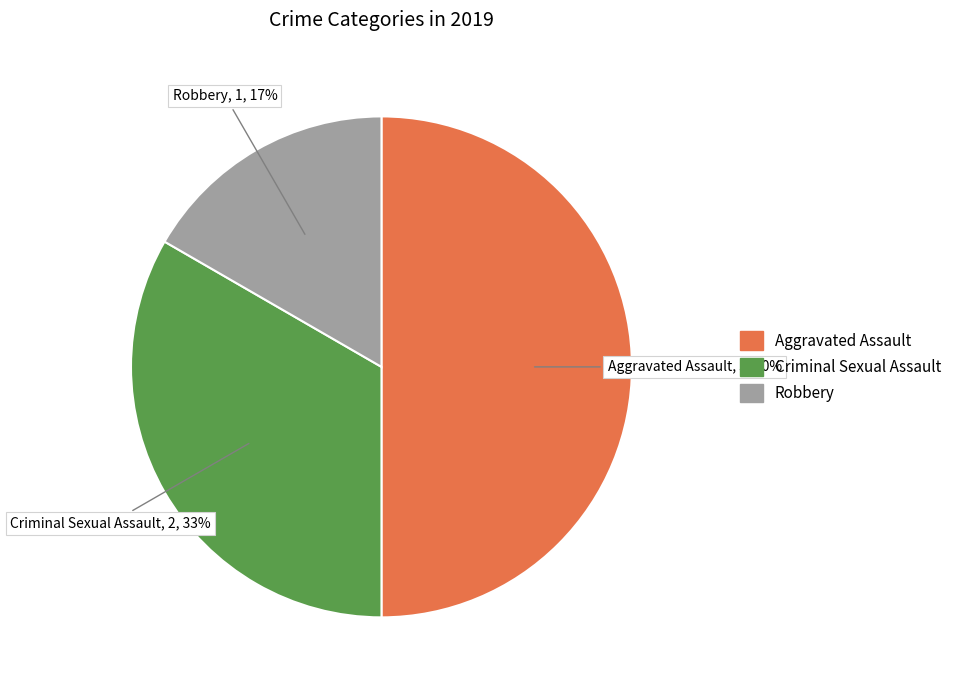

Count the number of slices in the pie.

3